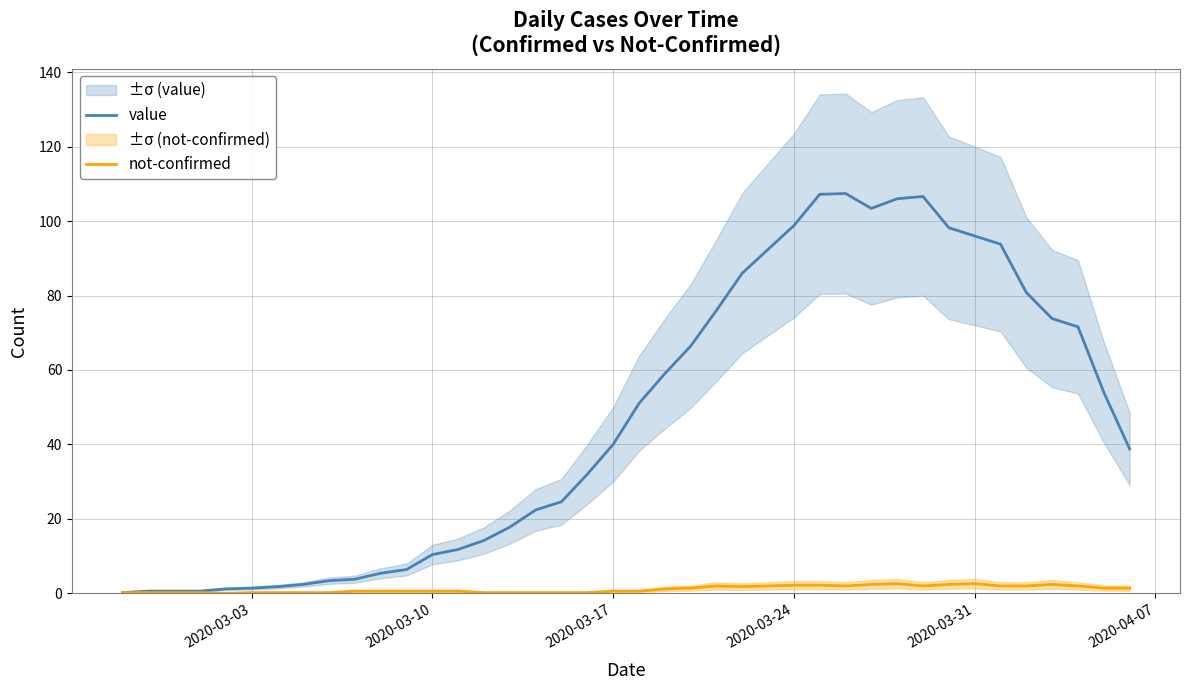

What is the value of the not-confirmed point at the 25th from the left?

1.8